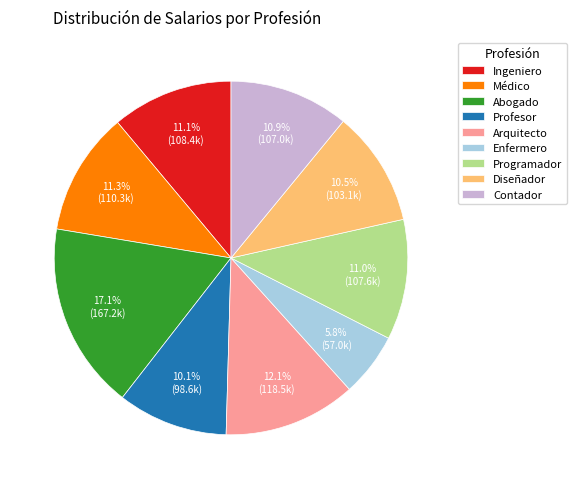

Combined, do Arquitecto and Programador account for over 50%?

No